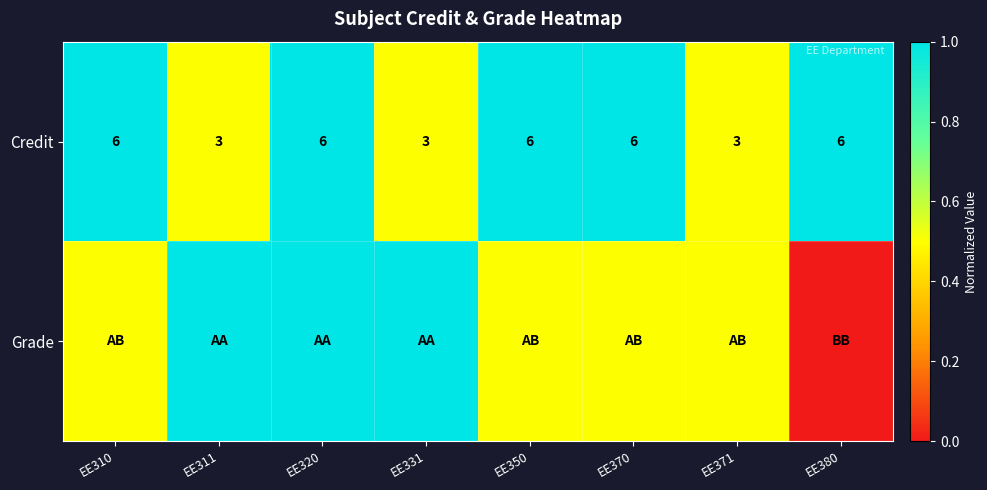

At which category does the chart reach its peak across all series?

EE310